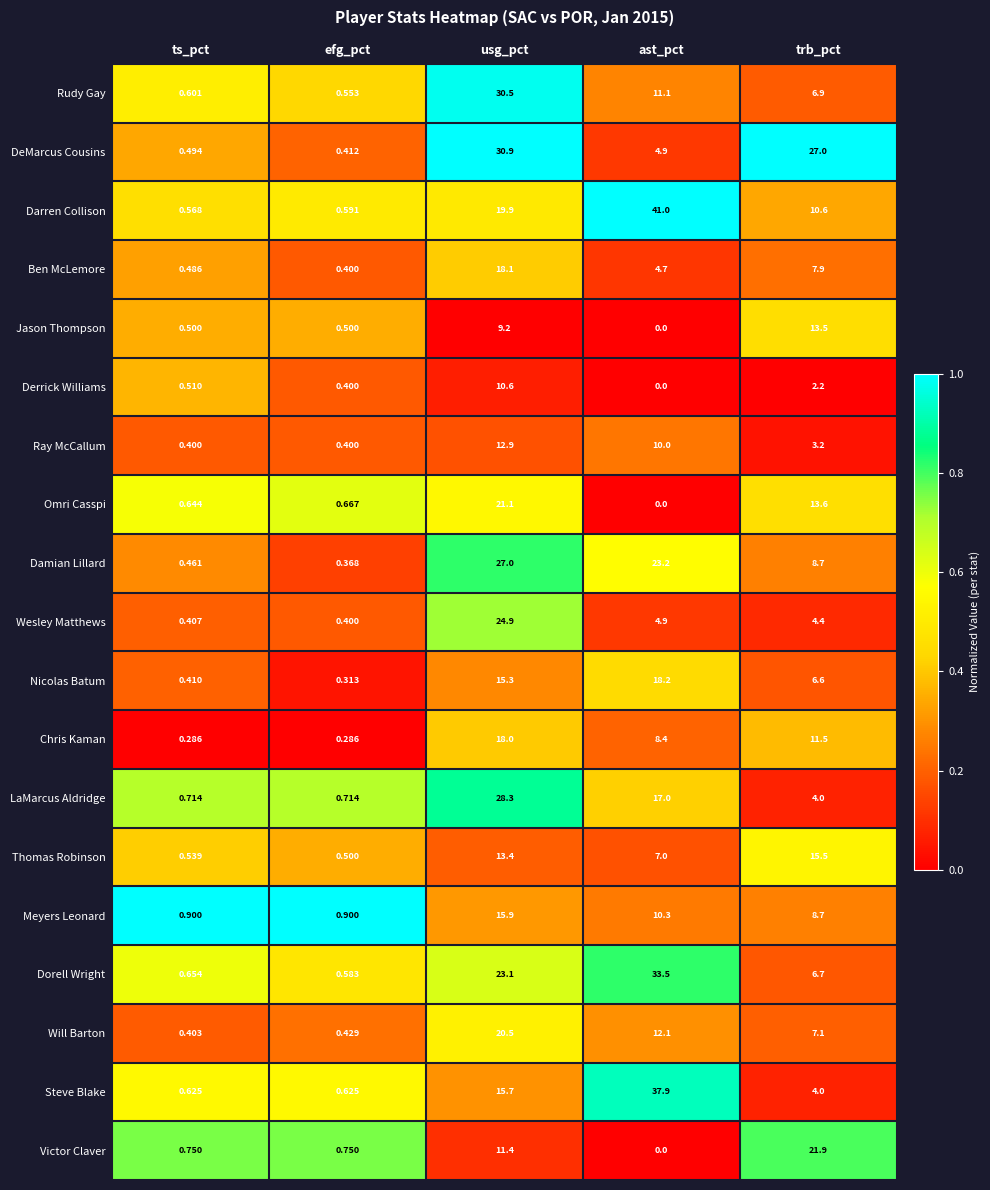

Which series has the widest spread of values?

Darren Collison